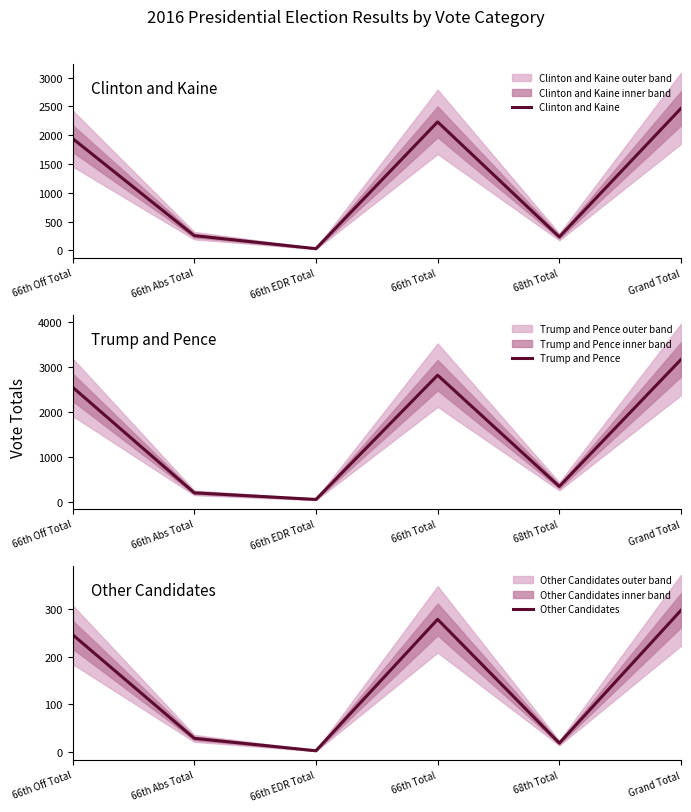

The value of Other Candidates at 66th Total is 278. True or false?

True